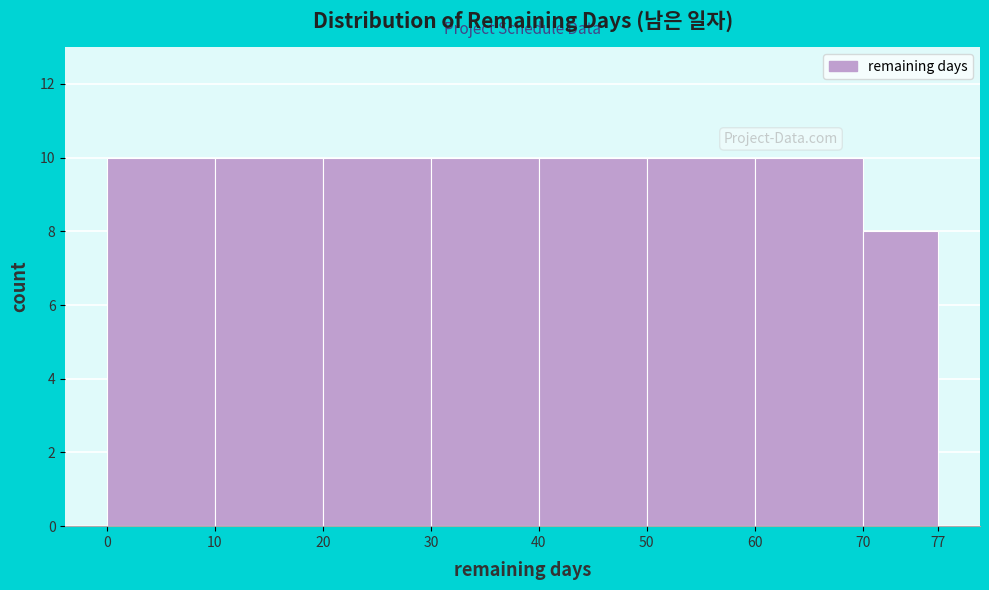

How tall is the bar that spans 10 to 20 on the x-axis? The values are not printed on the chart, so give them approximately, as read against the axis.

10